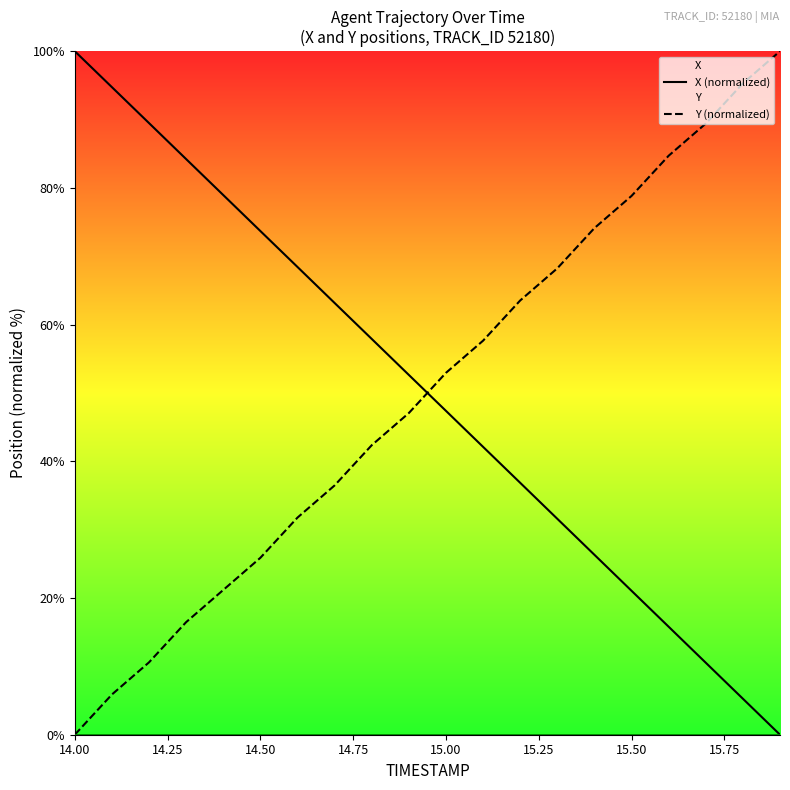

Count the number of data series in this chart.

2